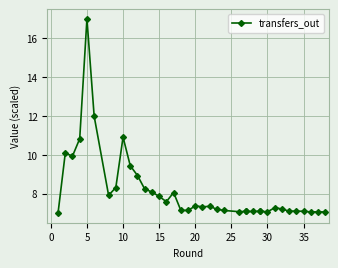

What is the label of the 20th point from the right?

20